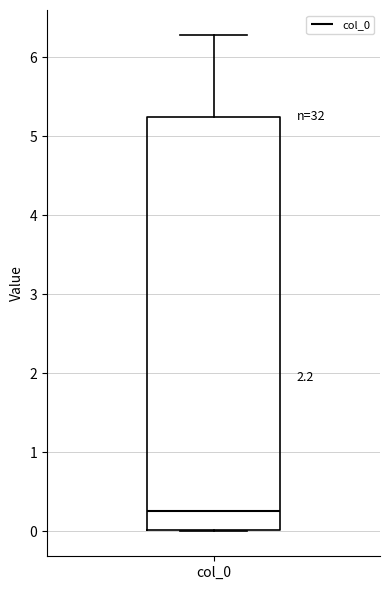

Transcribe this box plot: give where the median line is, the range the box spans, and where the two whiskers end, as read against the y-axis. The values are not printed on the chart, so give them approximately, as read against the axis.

median 0.3, box 0.0 to 5.2, whiskers 0.0 to 6.3